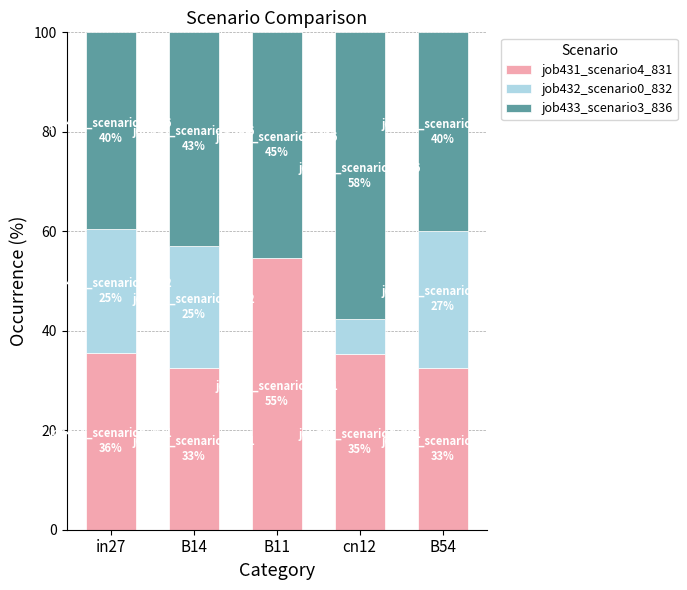

What is the total value across all series at B11?

100.0